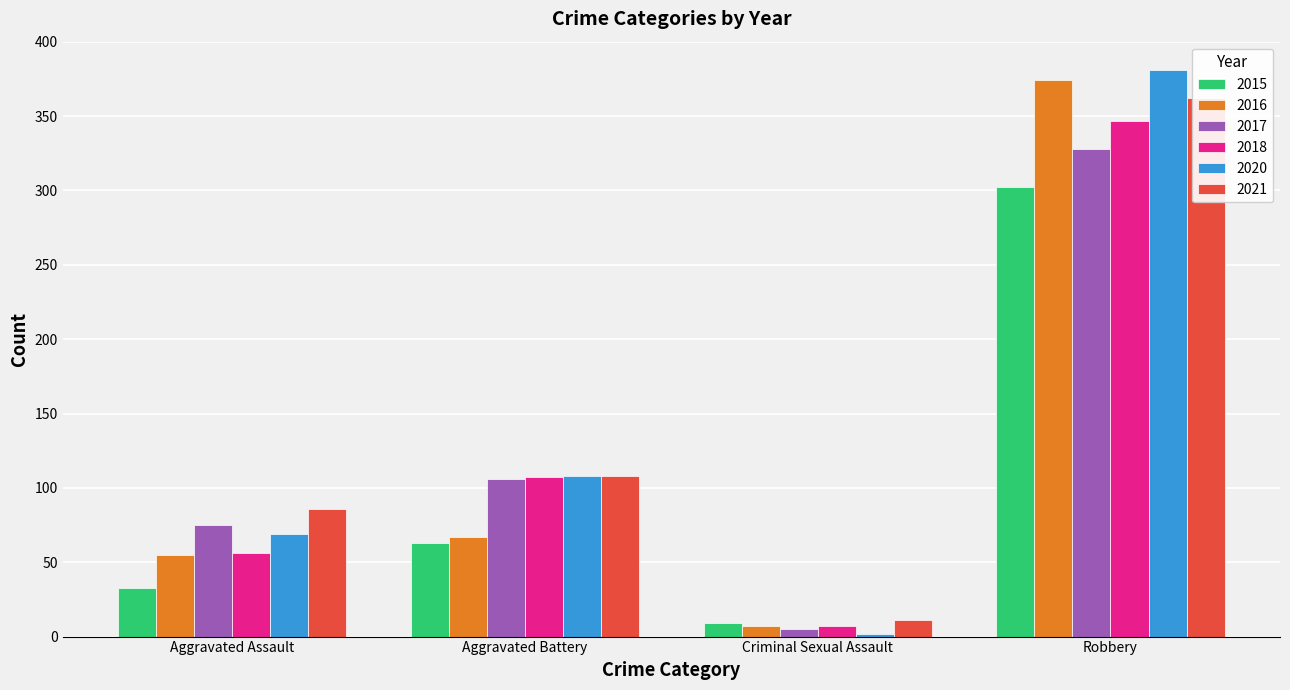

Rank the series at Aggravated Assault from lowest to highest value.

2015, 2016, 2018, 2020, 2017, 2021